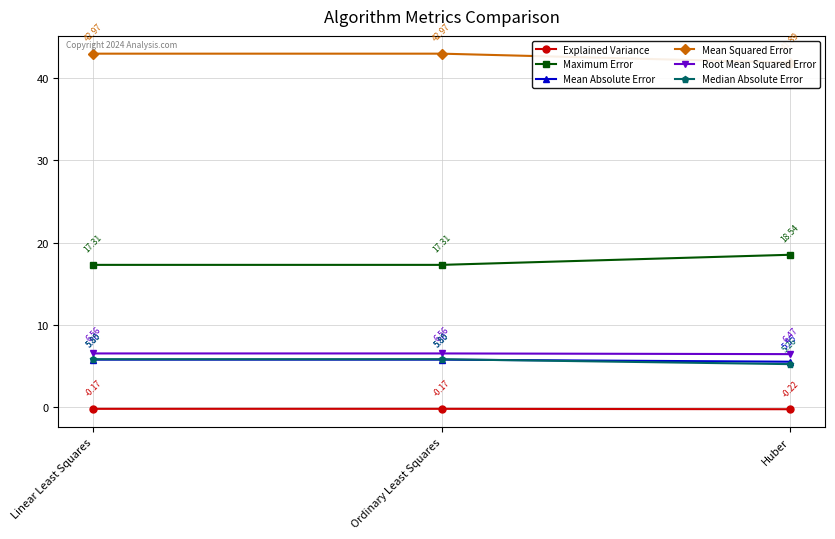

The Mean Absolute Error series shows 2.8 at Ordinary Least Squares. True or false?

False